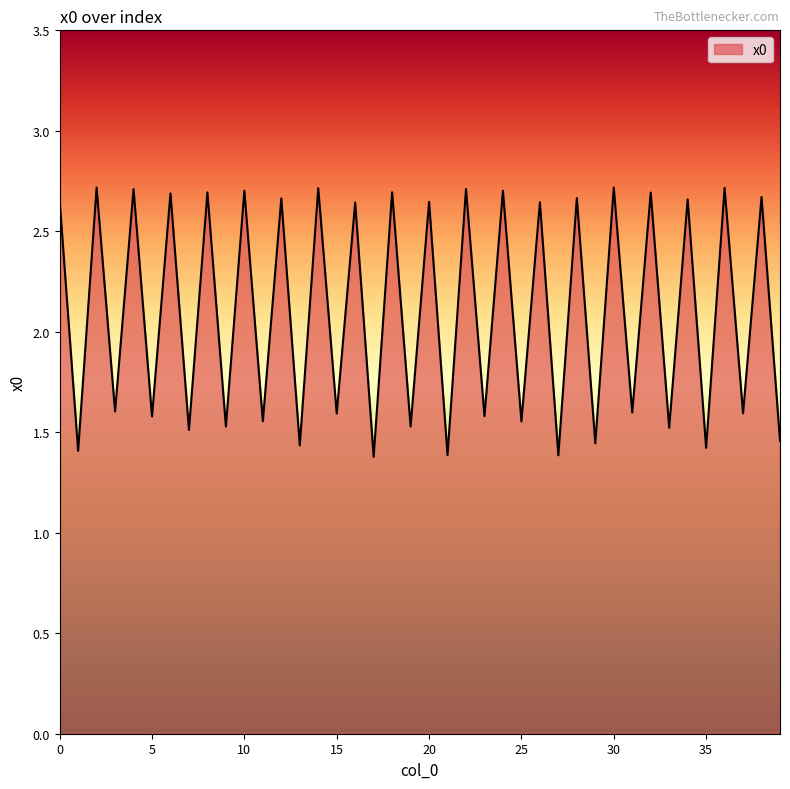

What is the difference between the maximum and minimum values?

1.3